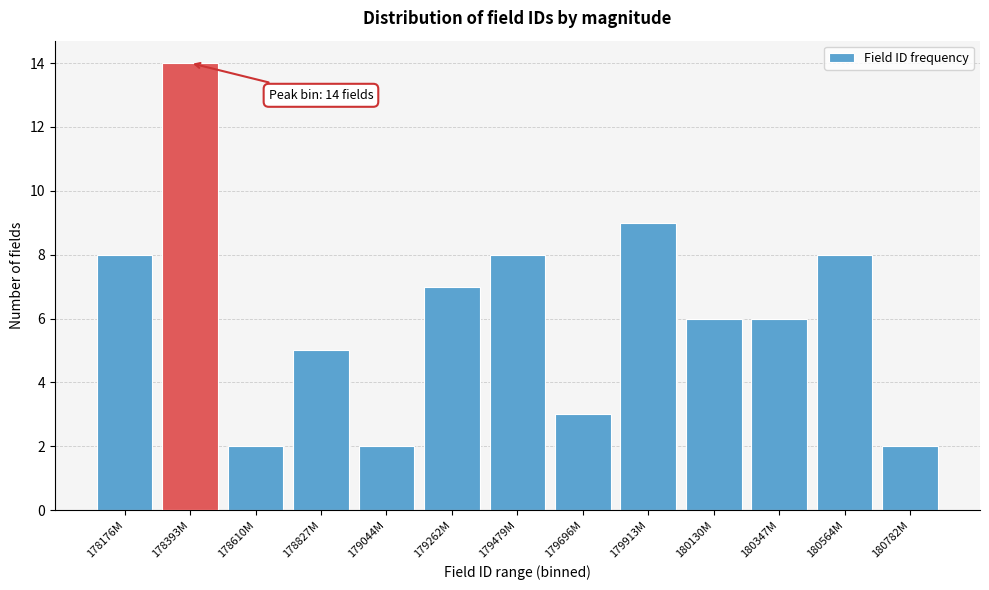

Reading left to right, what are all the values shown in this chart?

178176M=8	178393M=14	178610M=2	178827M=5	179044M=2	179262M=7	179479M=8	179696M=3	179913M=9	180130M=6	180347M=6	180564M=8	180782M=2